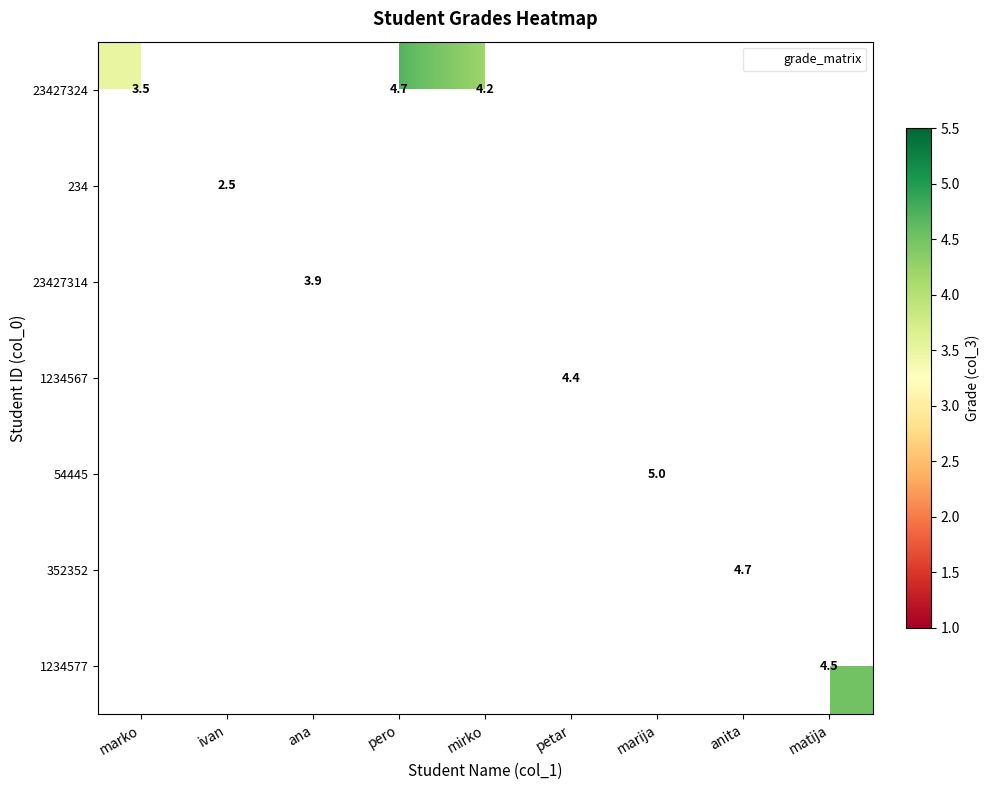

Is it true that 1234567 equals 4.4 at petar?

True